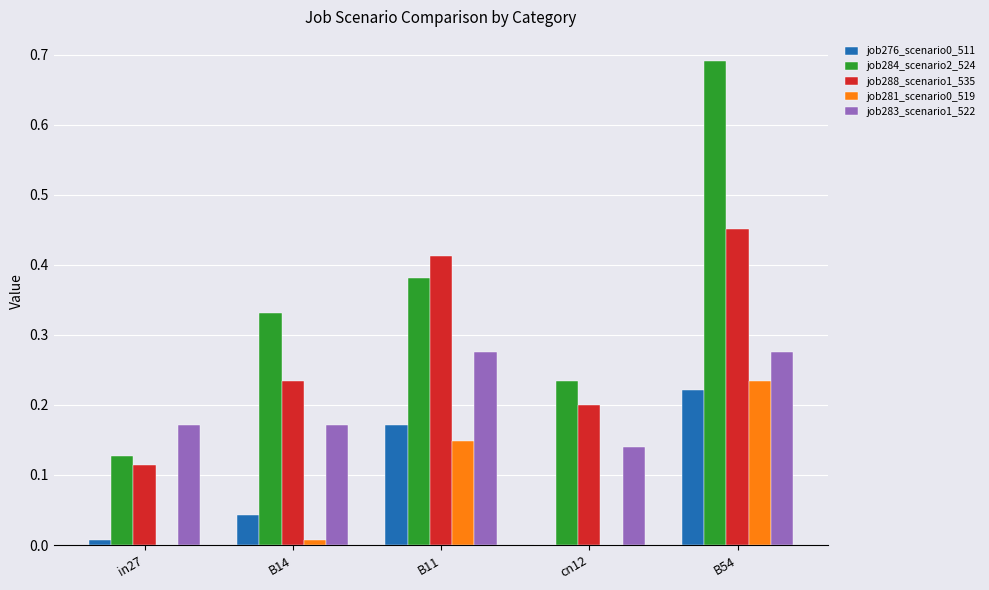

Which series has the largest total across all categories?

job284_scenario2_524